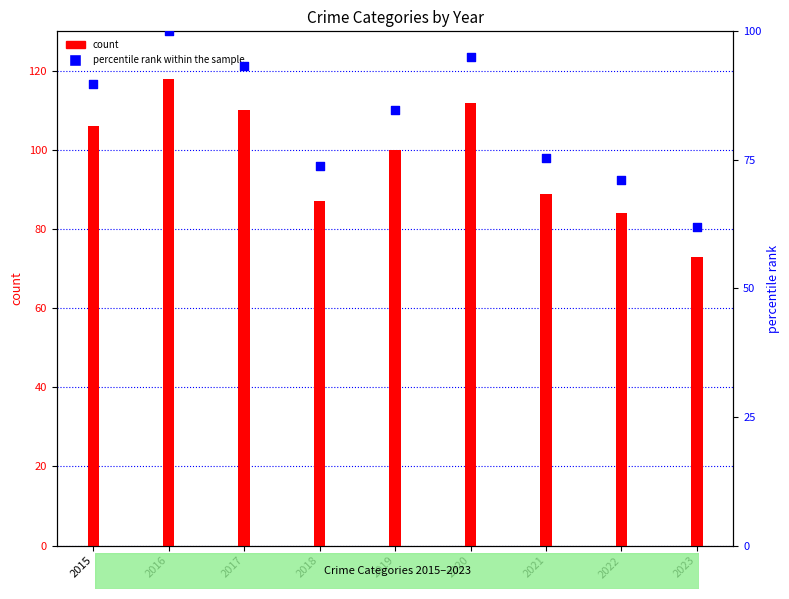

Which series reaches the minimum Y coordinate?

percentile rank within the sample